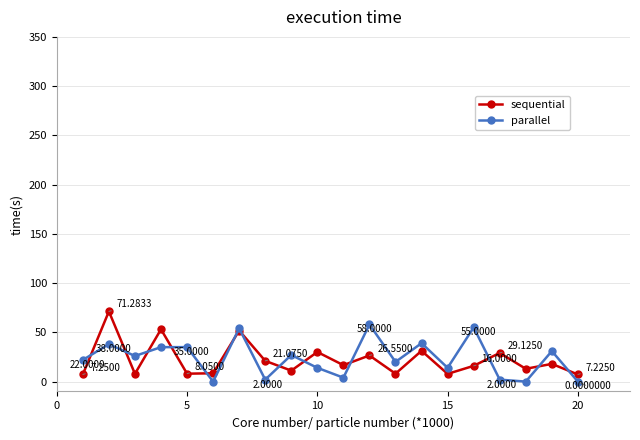

After their last crossing, which series has the higher values: sequential or parallel?

sequential